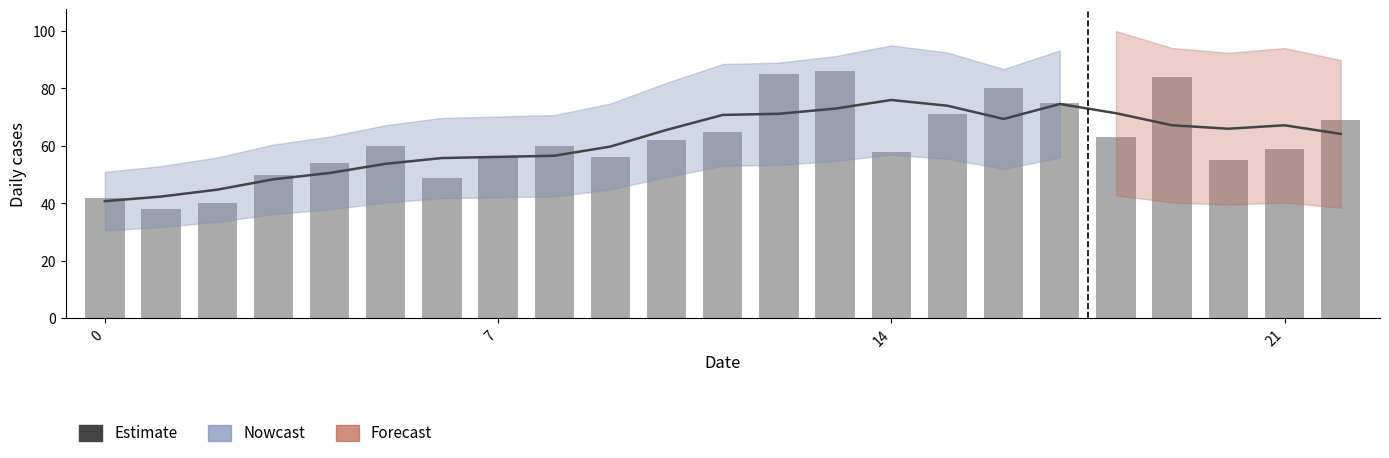

Count the number of categories in the chart.

23